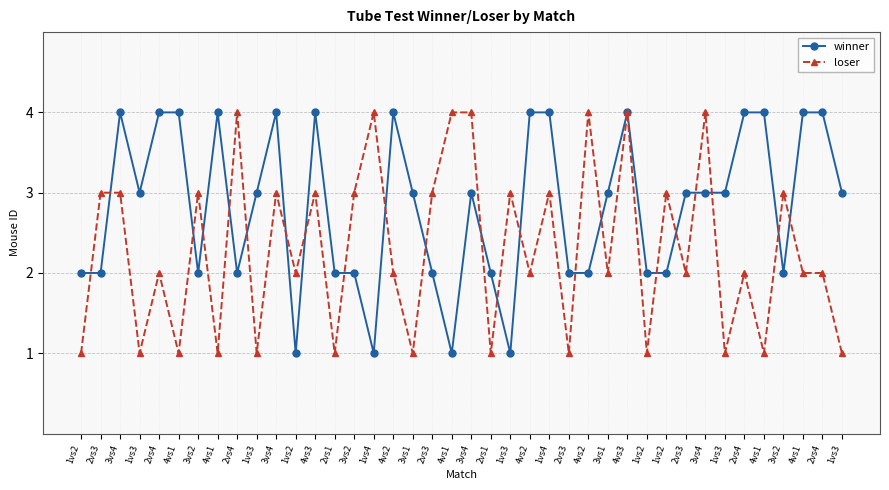

What is the difference between the highest and lowest values at 1vs4?

3